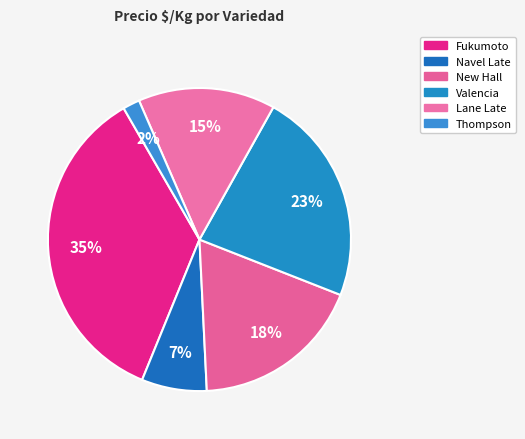

Count the number of slices in the pie.

6